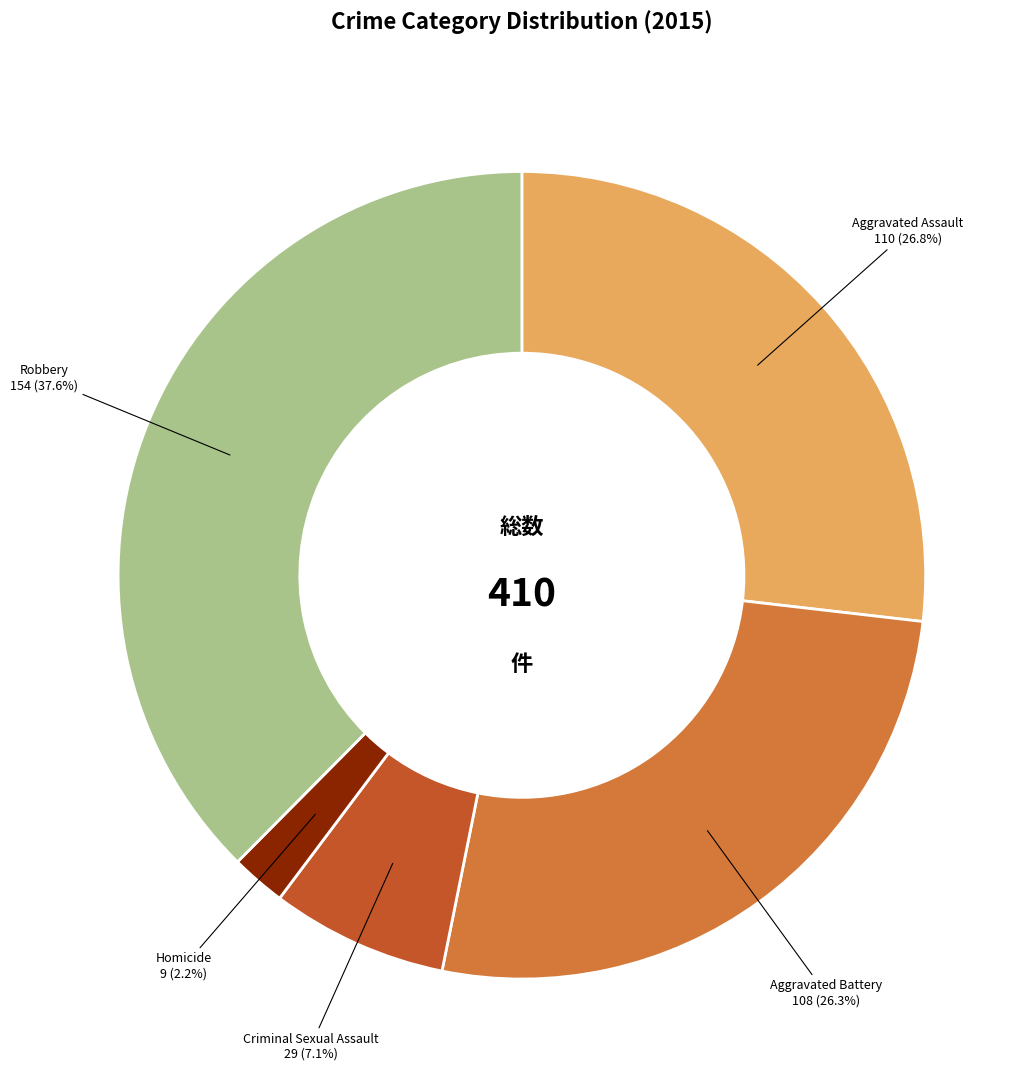

To the nearest percent, what is the difference between the largest and smallest slice percentages?

35%